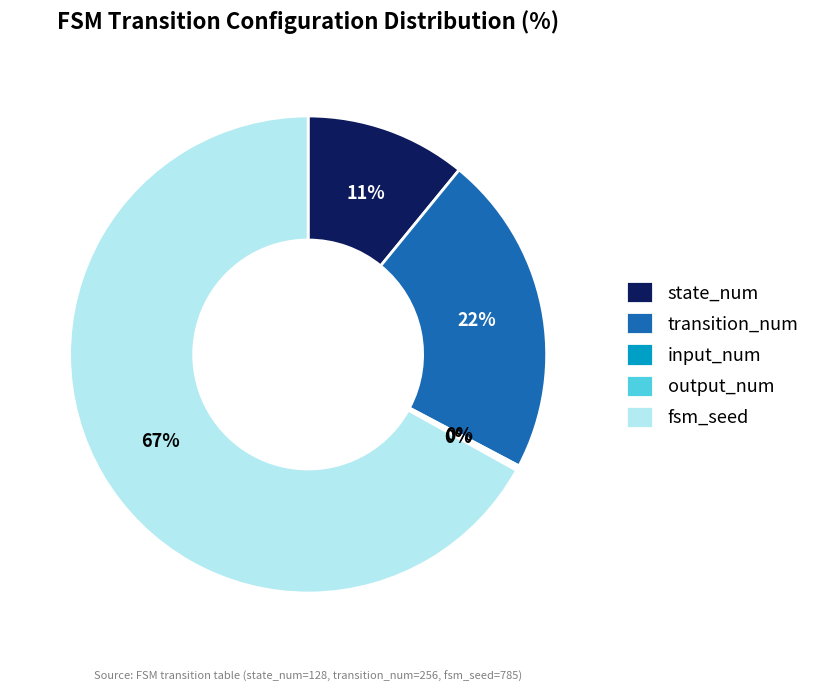

What is the ratio of the value at transition_num to the value at fsm_seed?

0.3